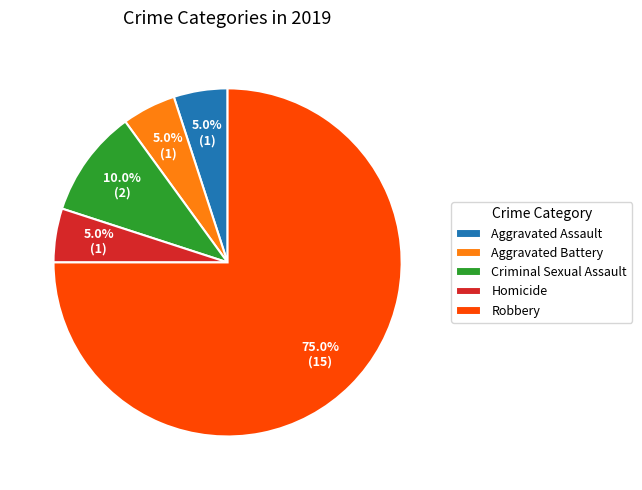

What portion of the pie excludes Aggravated Assault?

95.0%